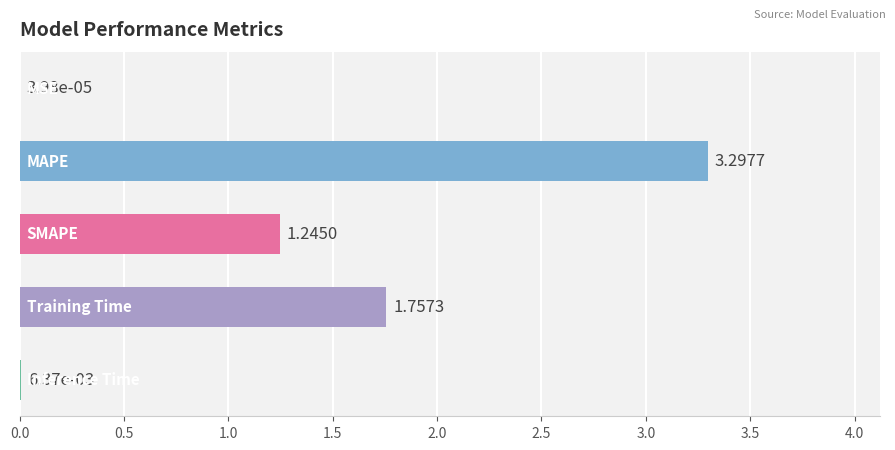

What is the sum of all values?

6.3